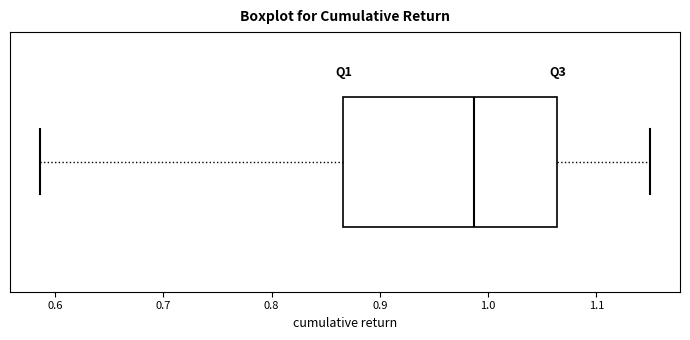

Where does the left whisker of the box end on the x-axis? The values are not printed on the chart, so give them approximately, as read against the axis.

0.59